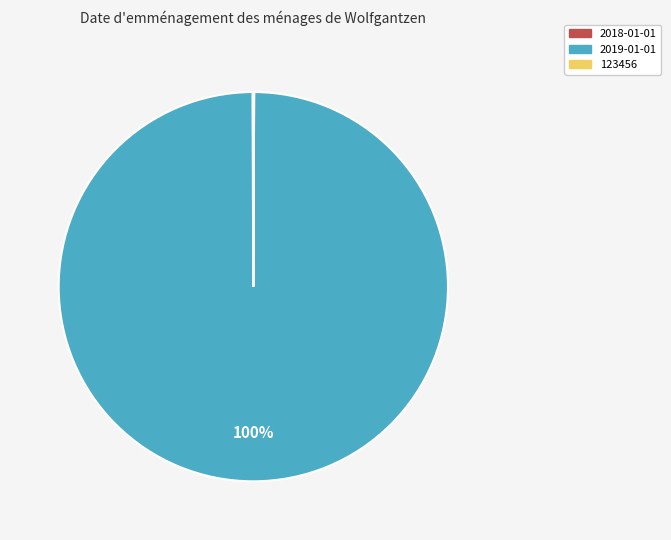

What is the majority slice?

2019-01-01